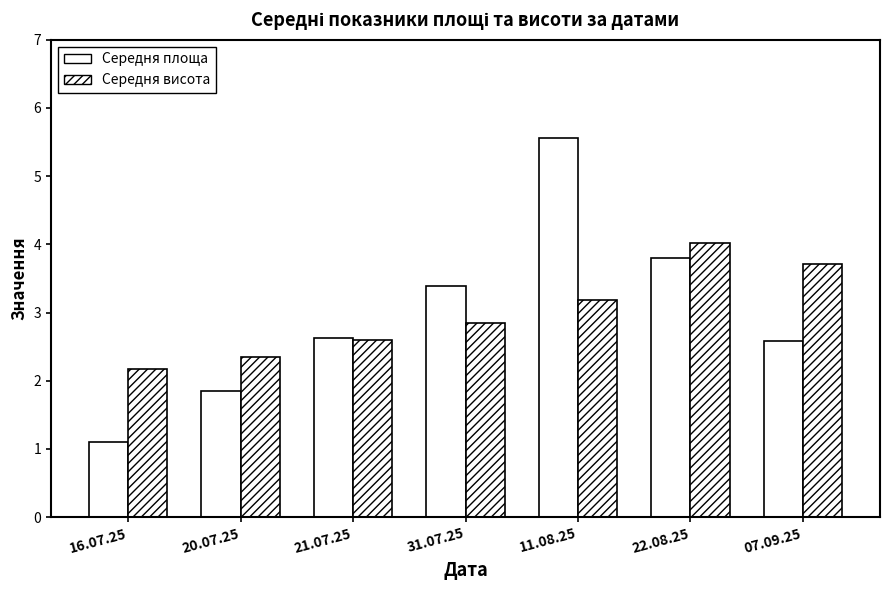

What is the difference between the Середня площа values at 21.07.25 and 11.08.25?

2.9